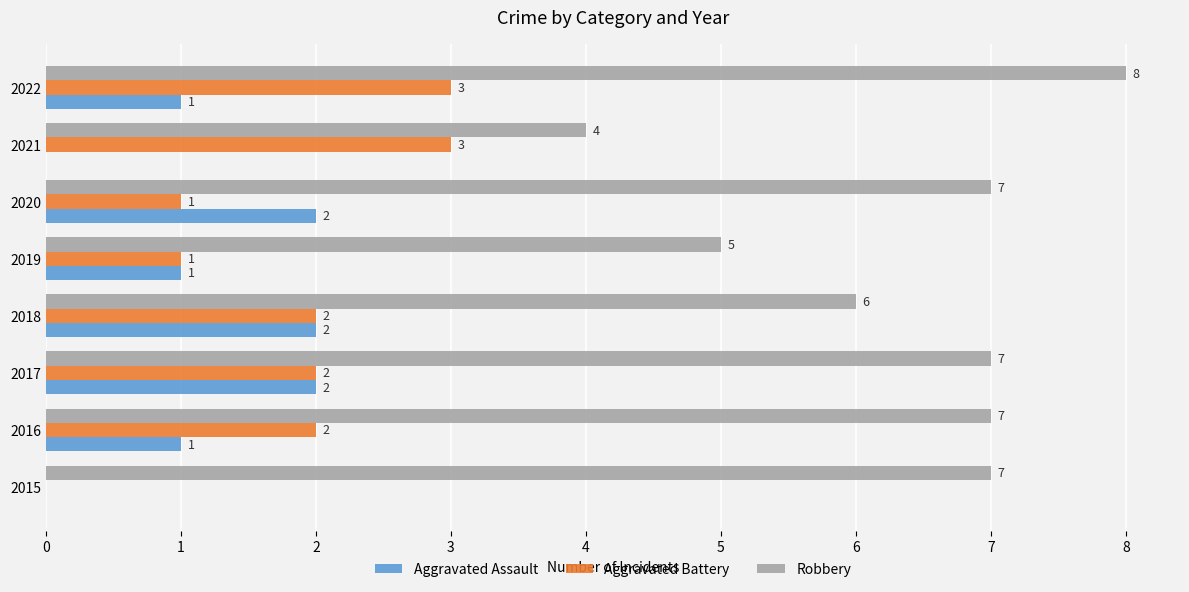

What are all the series names shown in the legend?

Aggravated Assault, Aggravated Battery, Robbery